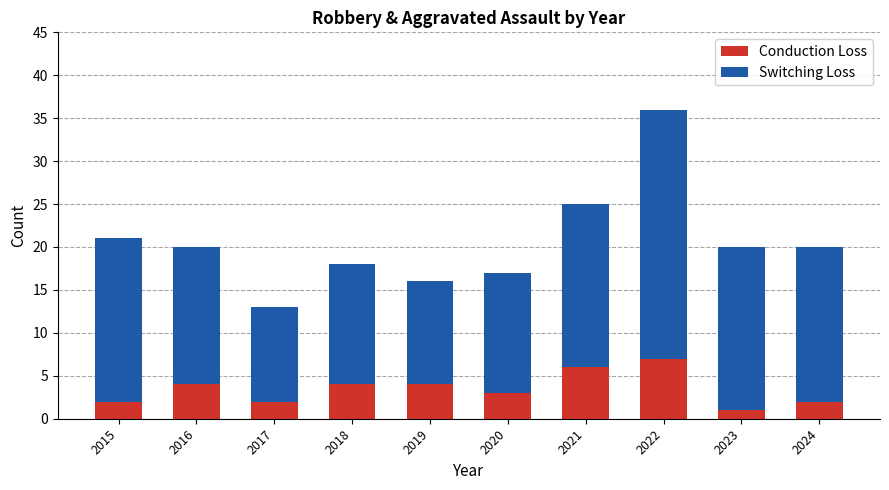

What is the highest value of the Conduction Loss series?

7